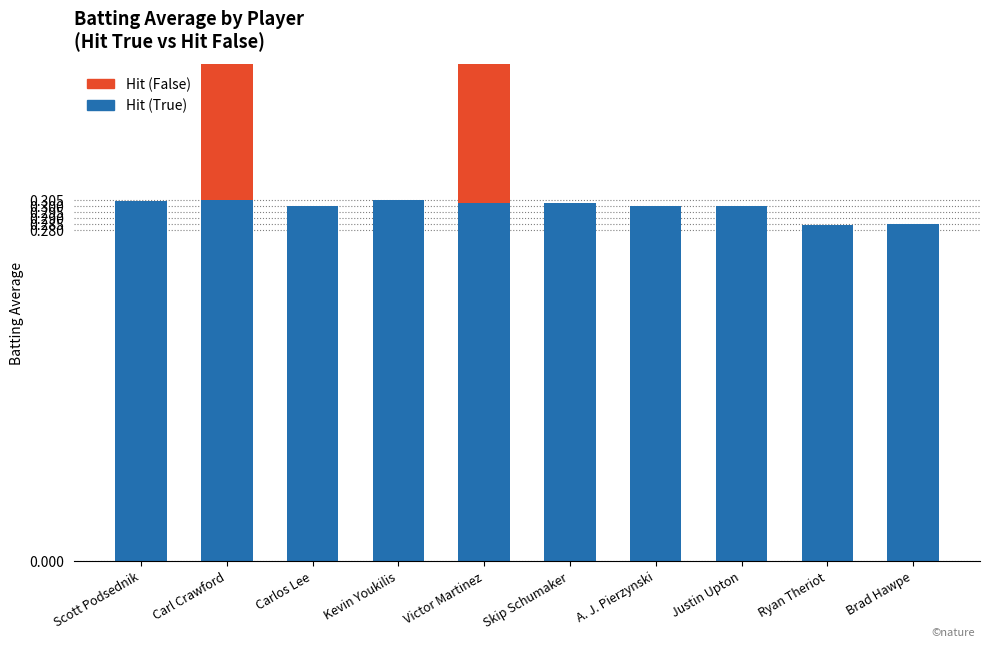

Reading left to right, transcribe all the data shown in this chart.

Hit (True): 0.3	0.3	0.3	0.3	0.3	0.3	0.3	0.3	0.3	0.3
Hit (False): 0.0	0.3	0.0	0.0	0.3	0.0	0.0	0.0	0.0	0.0